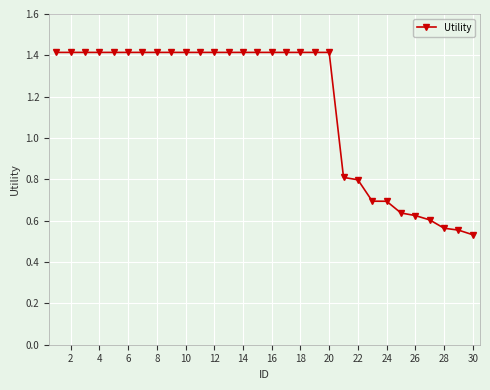

What is the difference between the maximum and minimum values?

0.9